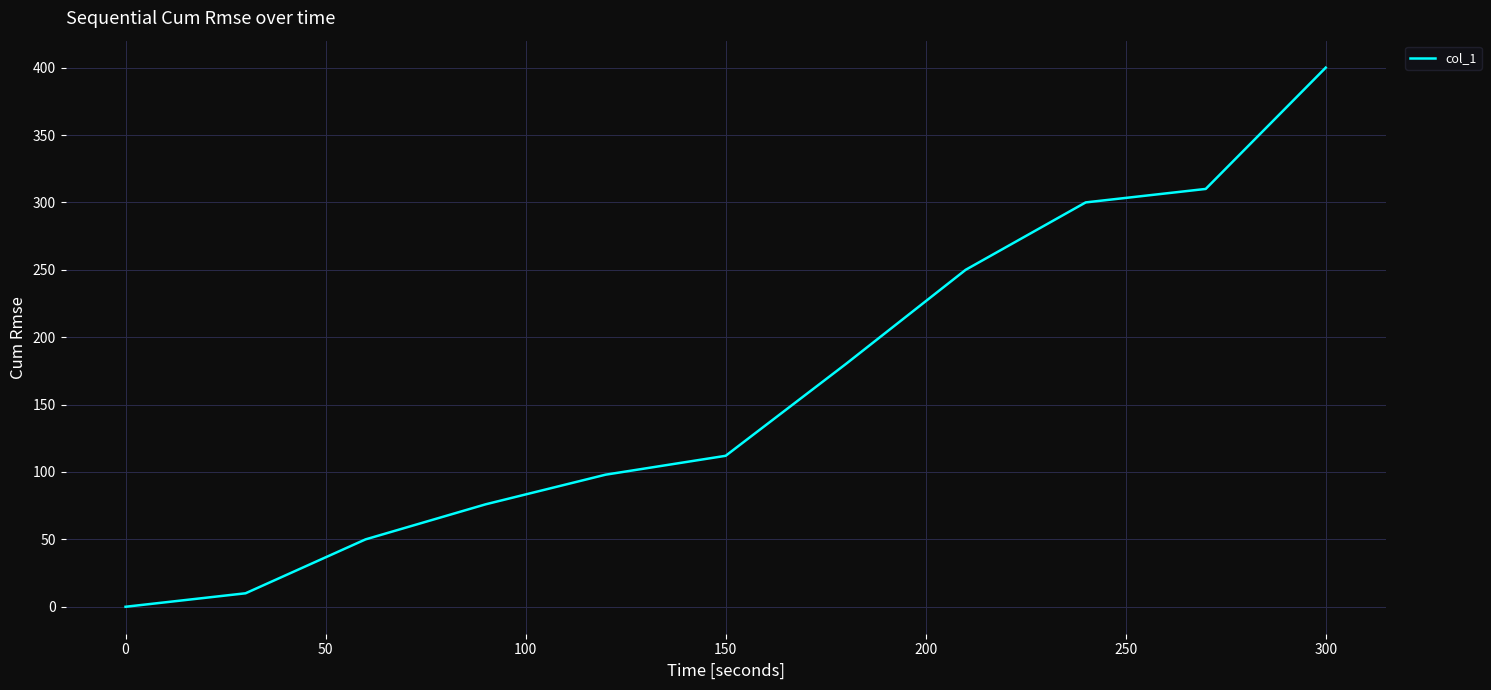

What is the greatest value displayed?

400